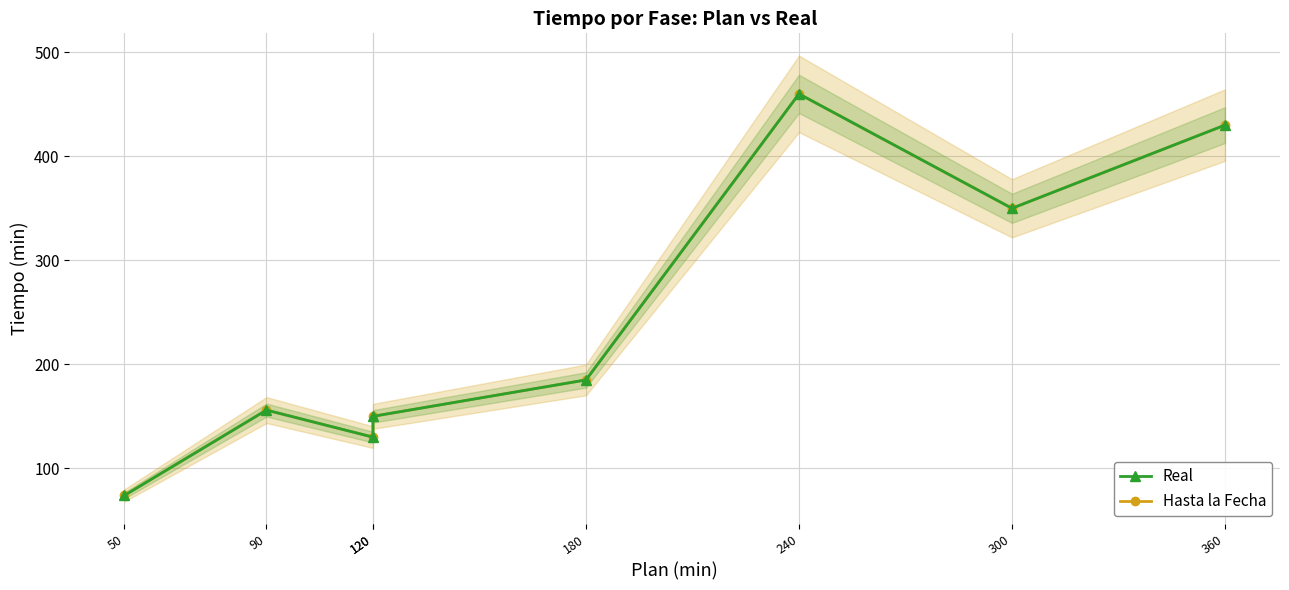

Which series has the widest spread of values?

Real